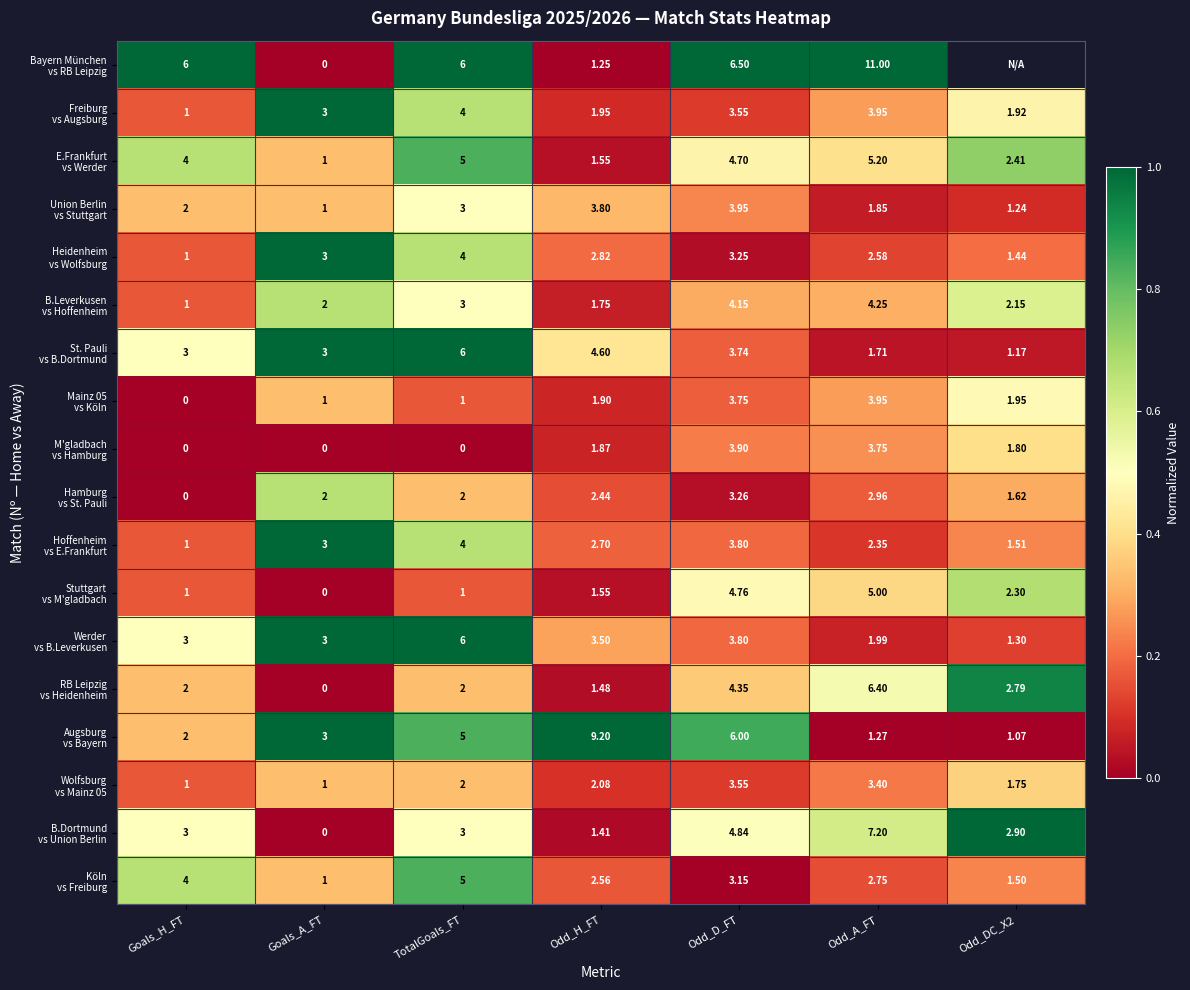

What is the sum of the B.Dortmund vs Union Berlin values at Goals_H_FT and Odd_D_FT?

1.0